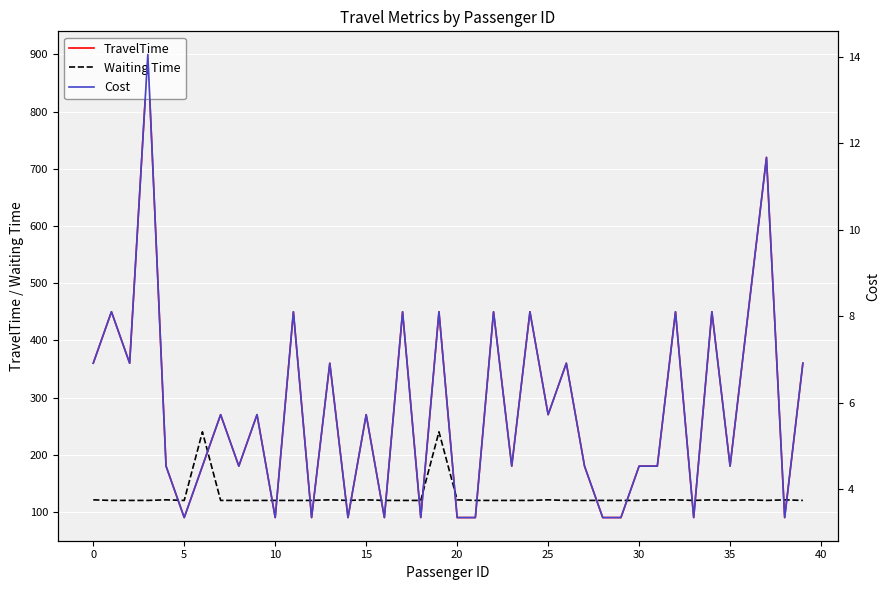

What is the difference between the highest and lowest values at 14?

116.7